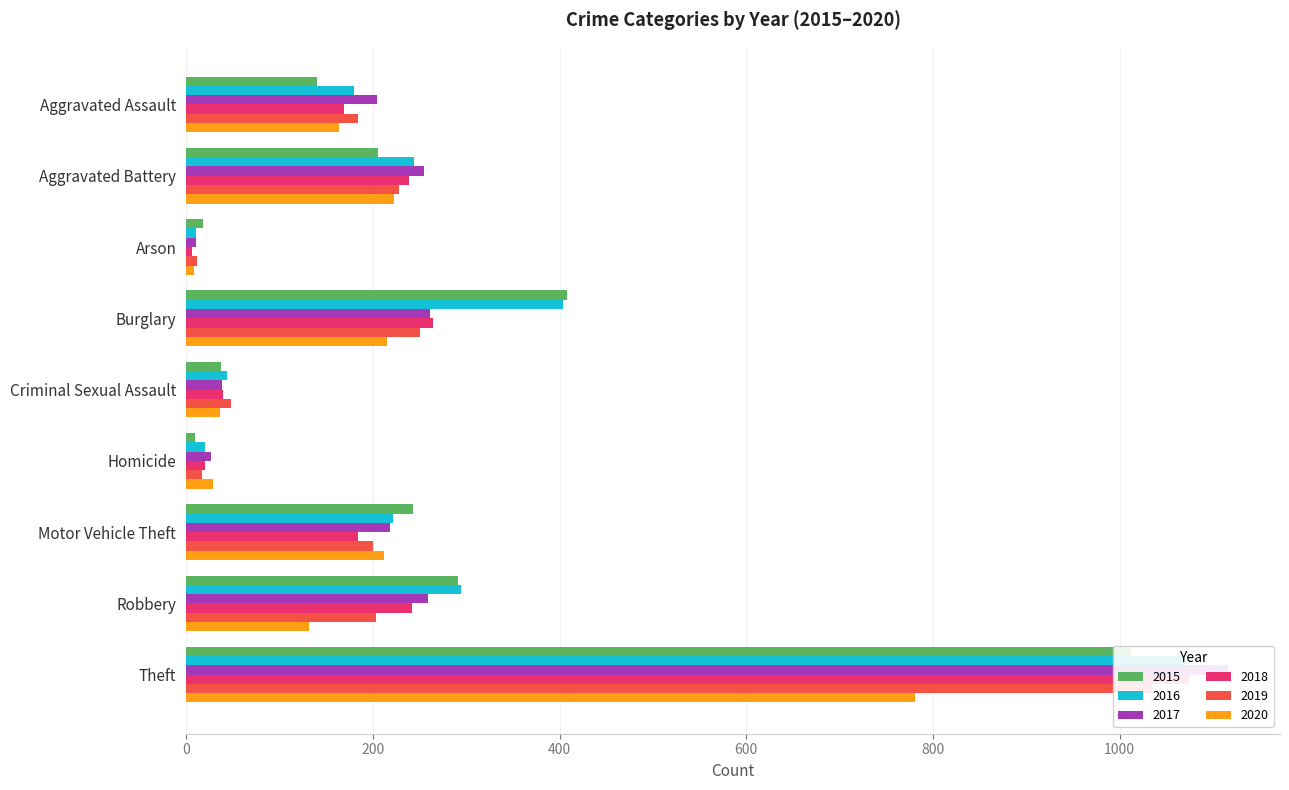

Rank the series by their maximum value, from lowest to highest.

2020, 2015, 2019, 2016, 2018, 2017